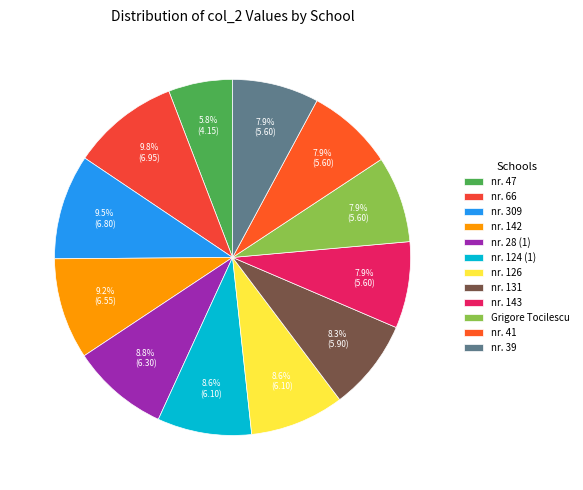

To the nearest percent, what portion does nr. 309 represent?

10%